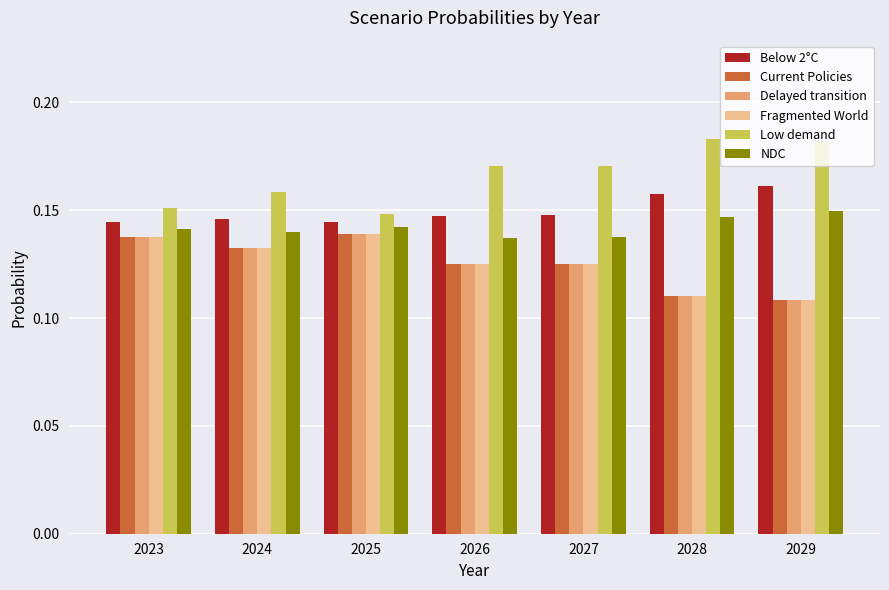

How many bars are there in total?

42